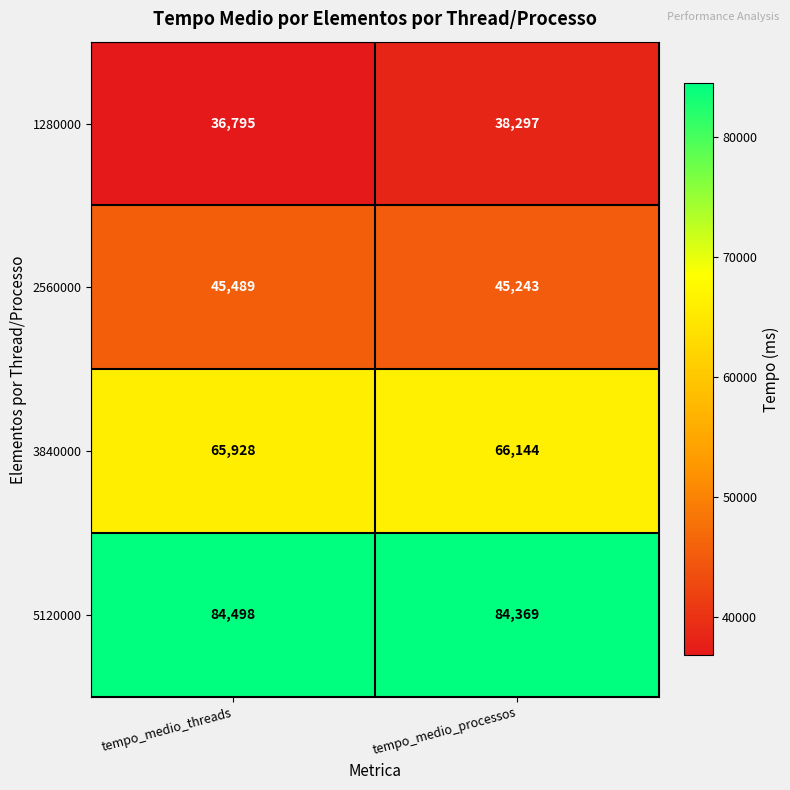

Rank the series by their average value, from highest to lowest.

5120000, 3840000, 2560000, 1280000